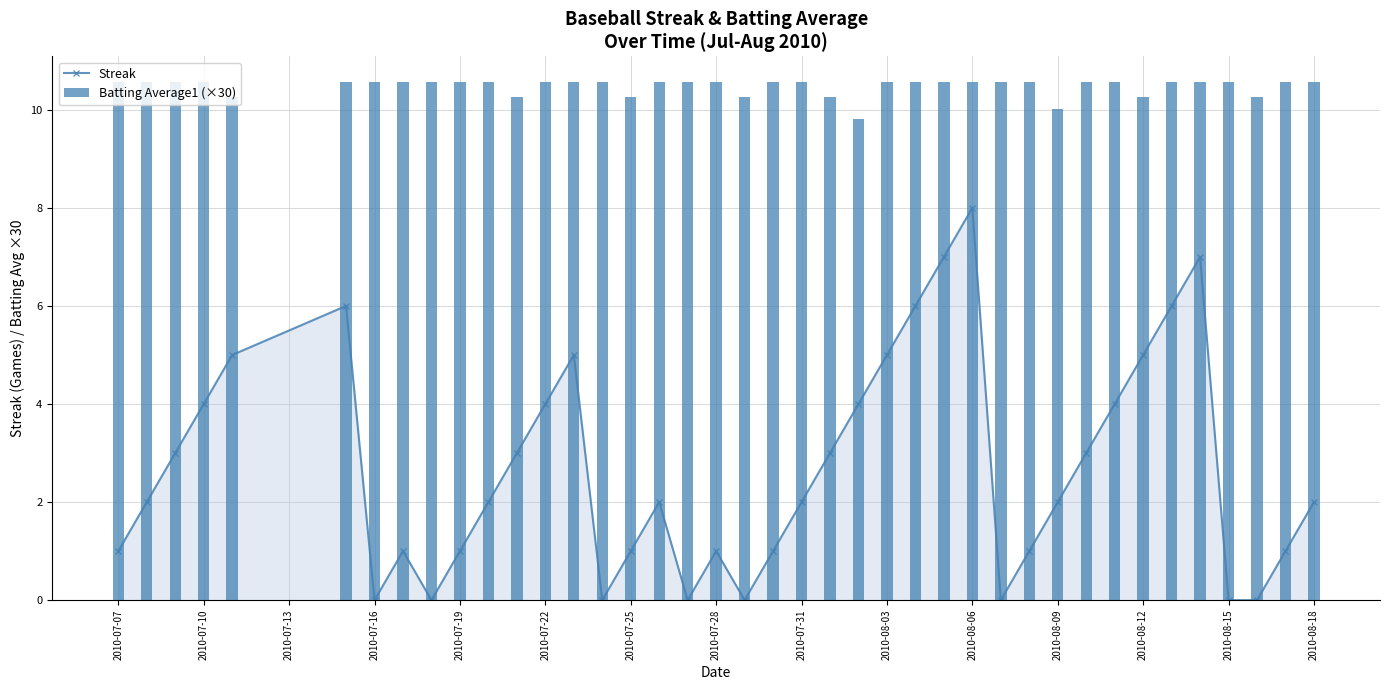

True or false: Streak has a value of 1 at 2010-07-28.

True